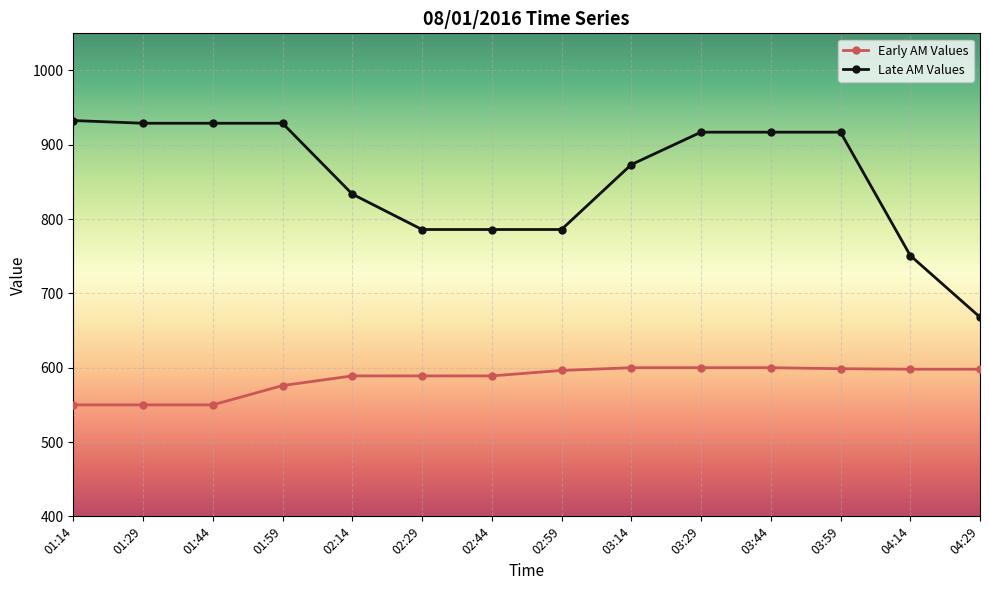

What is the minimum value shown in the chart?

550.0